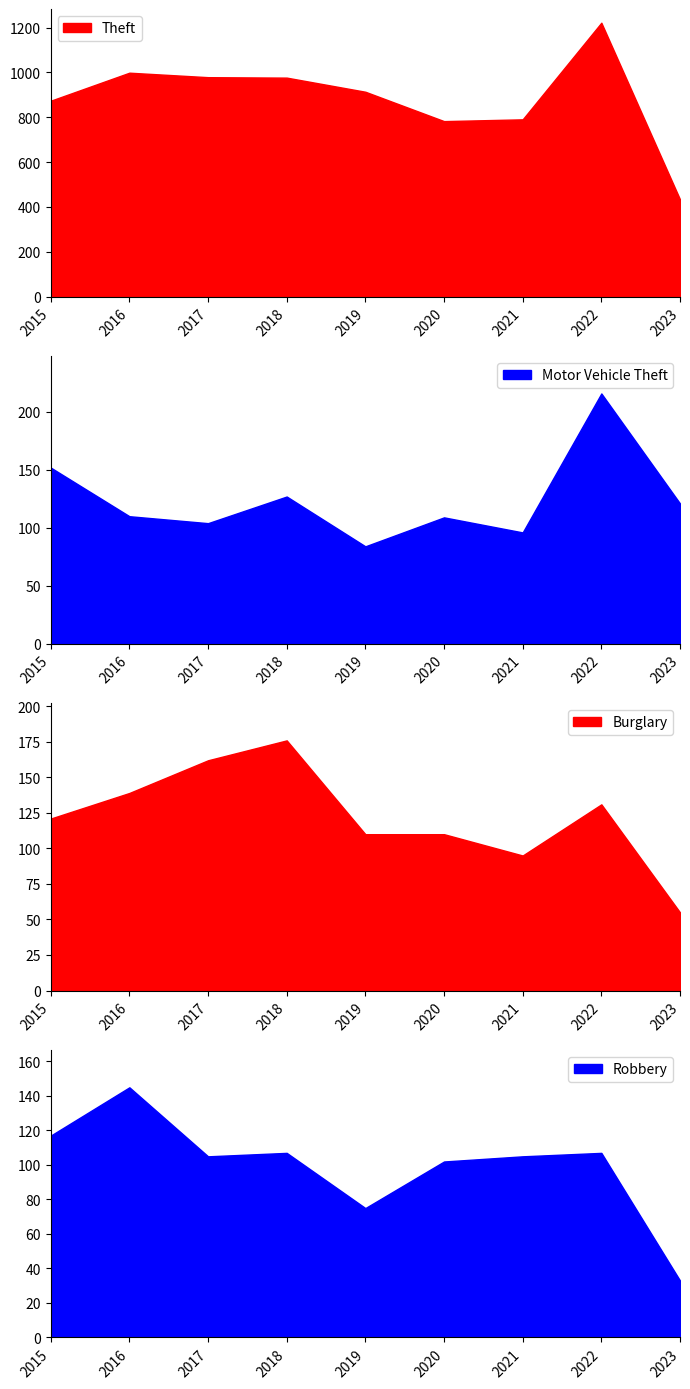

Which has a higher value, 2023 or 2020?

2020